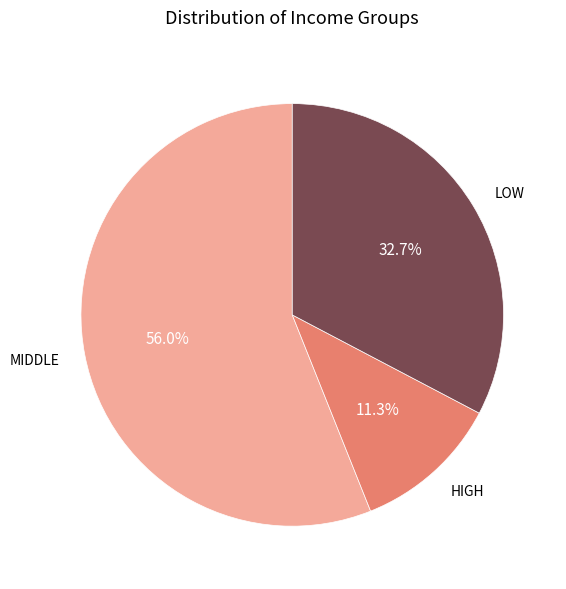

Which slice represents more than half of the pie?

MIDDLE